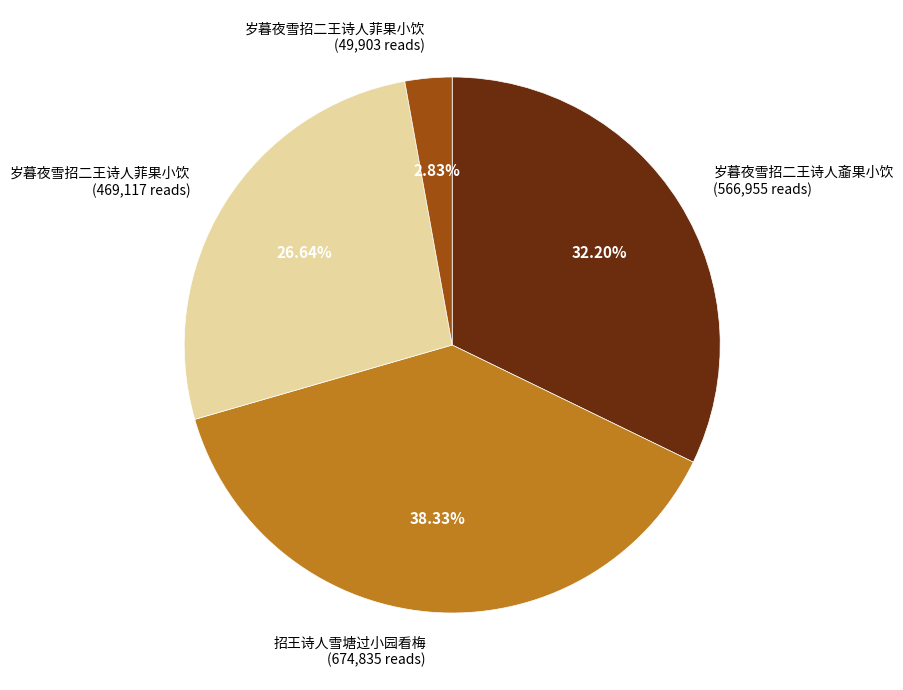

Rank the categories by value from highest to lowest.

招王诗人雪塘过小园看梅 (674,835 reads), 岁暮夜雪招二王诗人齑果小饮 (566,955 reads), 岁暮夜雪招二王诗人菲果小饮 (469,117 reads), 岁暮夜雪招二王诗人菲果小饮 (49,903 reads)